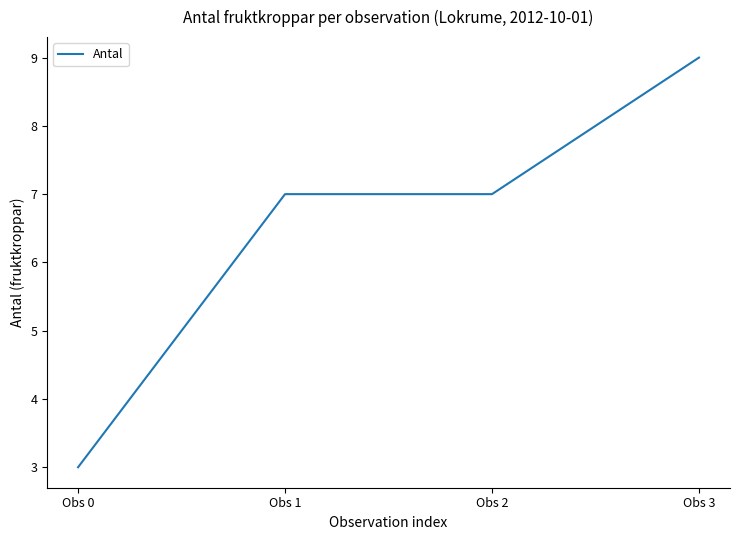

What is the greatest value displayed?

9